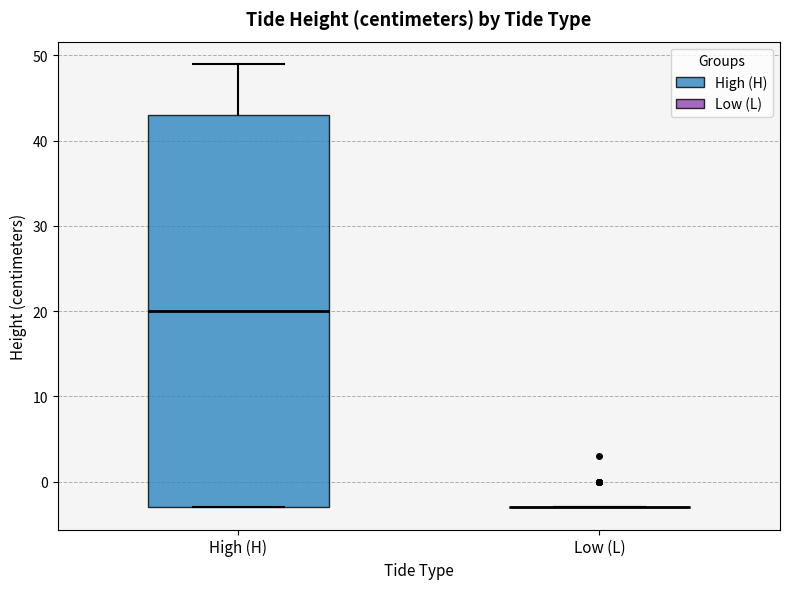

Reading left to right, read every box against the y-axis: the position of its median line, the range the box covers, and the ends of its whiskers. The values are not printed on the chart, so give them approximately, as read against the axis.

High (H): median 20, box -3 to 43, whiskers -3 to 49
Low (L): box collapsed to a line at -3, whiskers -3 to -3